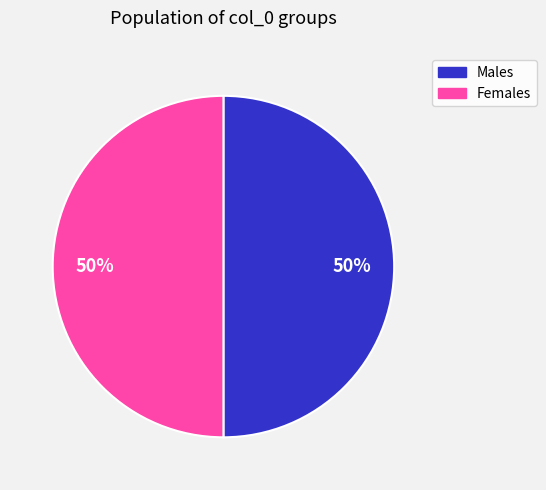

How many slices are in this pie chart?

2